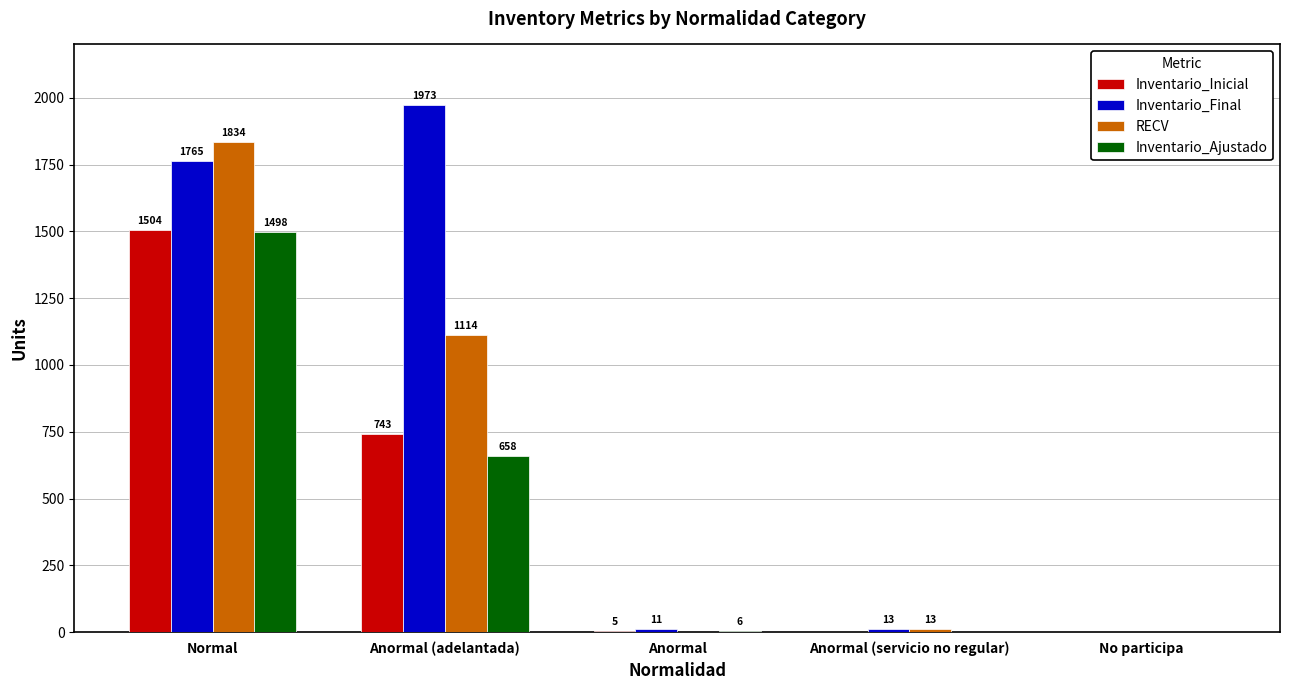

Between Normal and Anormal (adelantada), which series saw the biggest shift?

Inventario_Ajustado